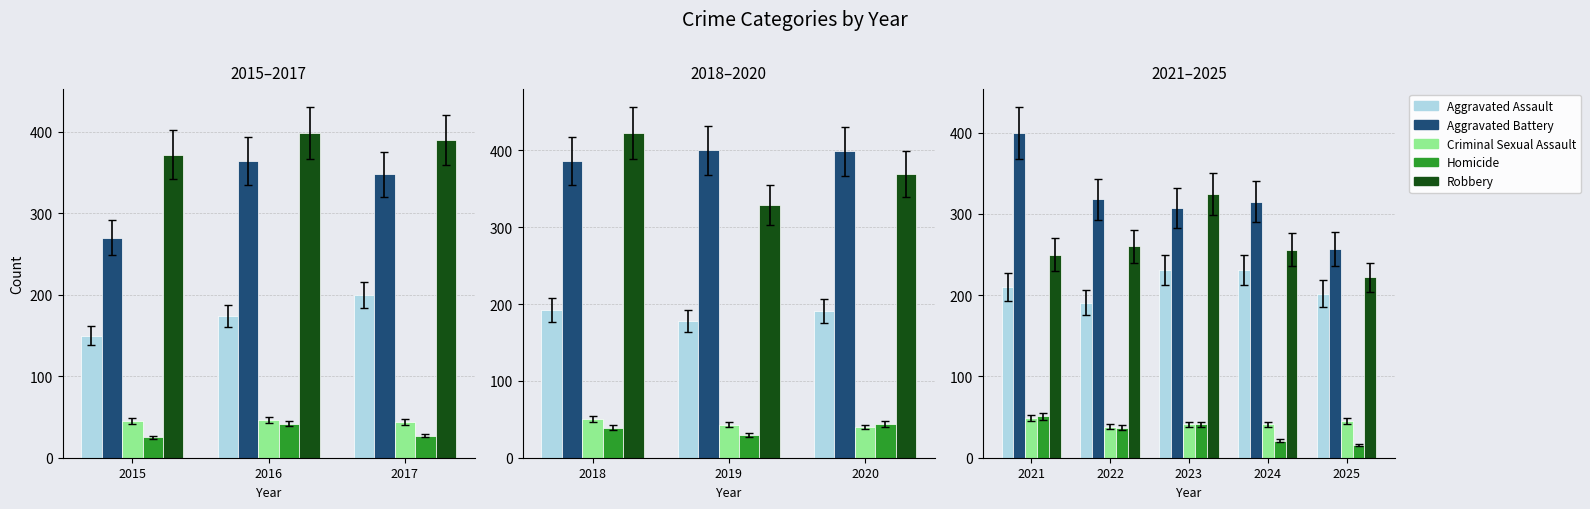

Is the value of Aggravated Battery at 2015 greater than the value of Aggravated Assault at 2016?

Yes